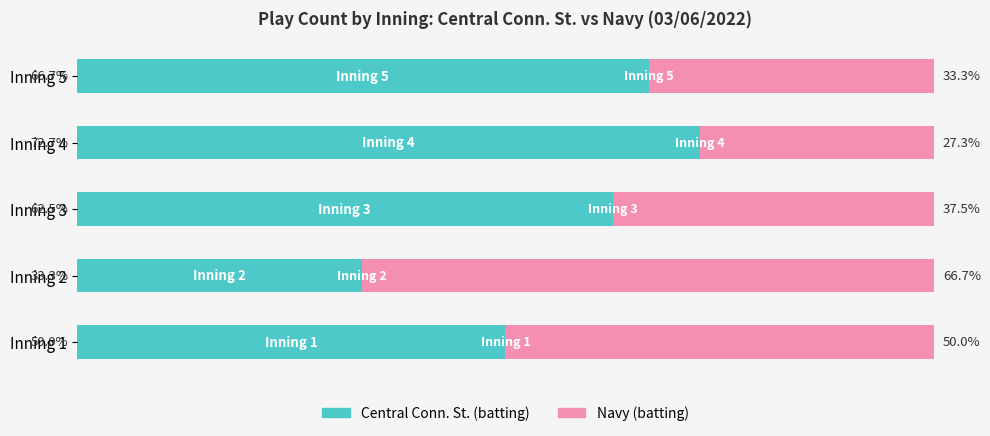

At which label does Central Conn. St. (batting) reach its peak?

Inning 4